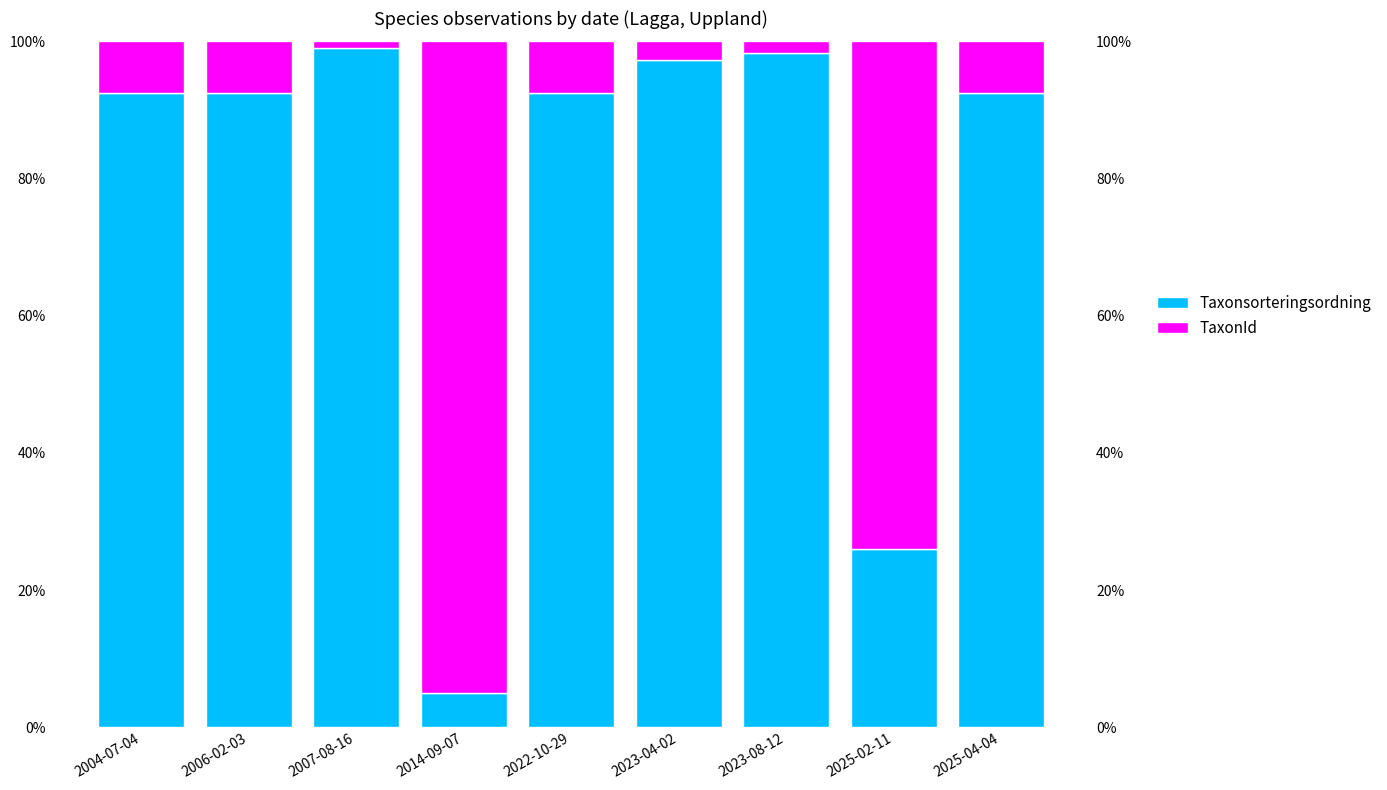

What position from the left is 2025-04-04?

9